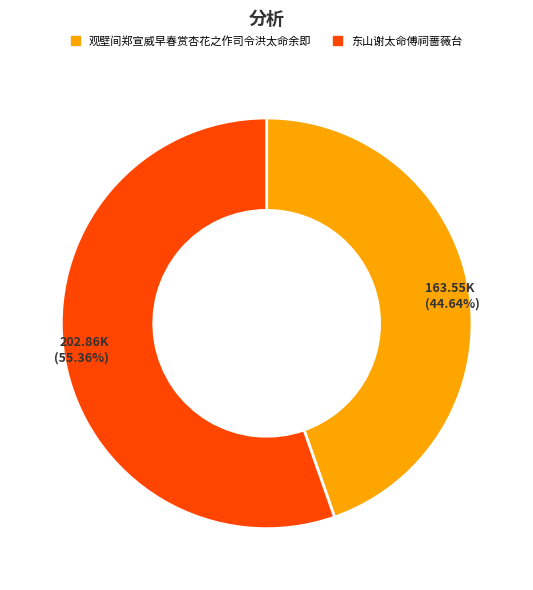

To the nearest percent, what is the combined percentage of 观壁间郑宣威早春赏杏花之作司令洪太命余即 and 东山谢太命傅祠蔷薇台?

100%